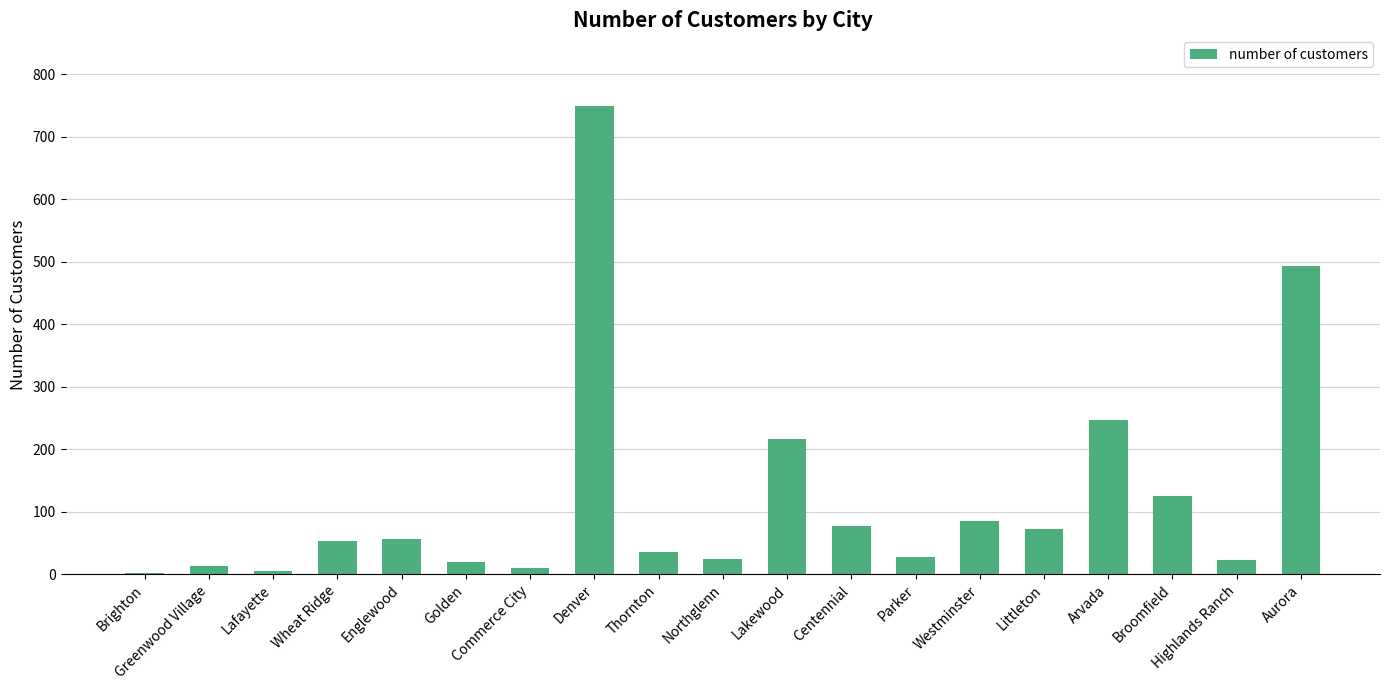

What is the change in value from Lafayette to Lakewood?

+212